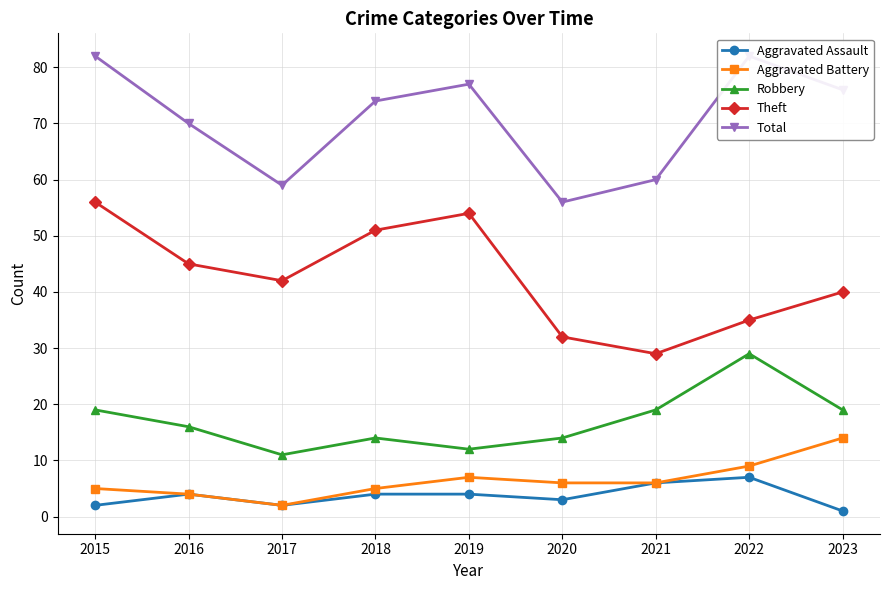

At which category does Aggravated Assault reach its first local peak?

2016